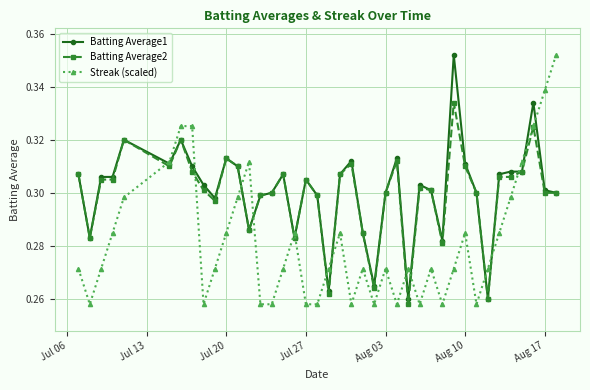

How many series are shown in this chart?

3